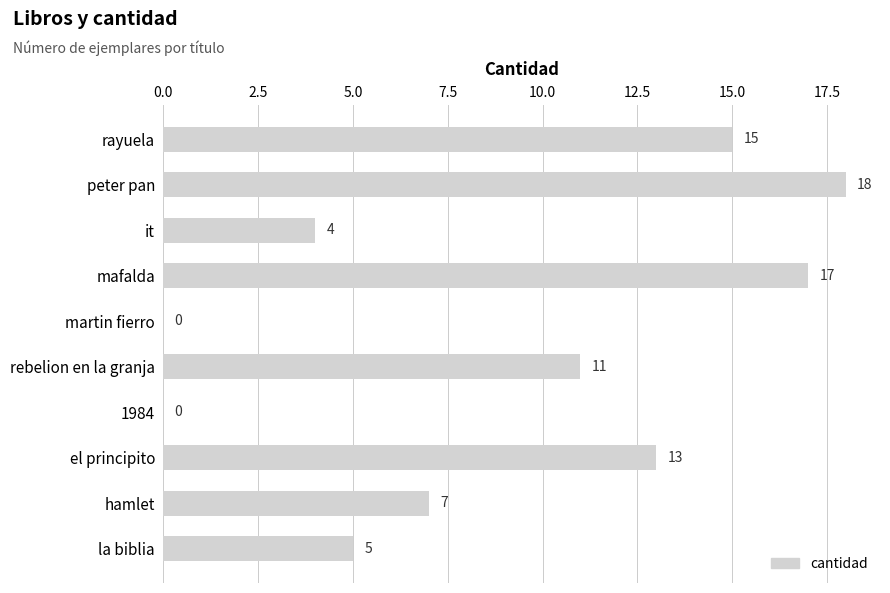

Approximately how many times larger is the value at la biblia compared to el principito?

0.4